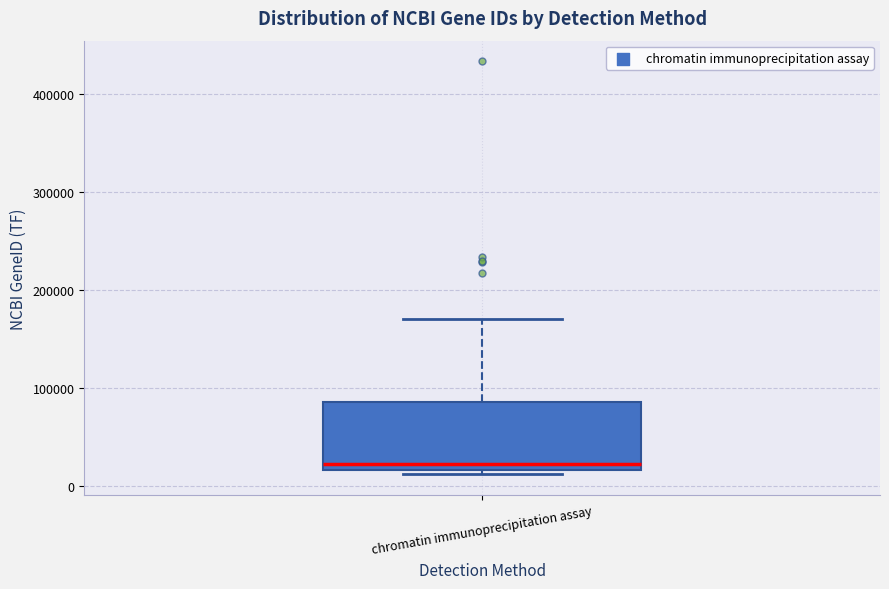

Read this box plot against the y-axis: the position of the median line, the range covered by the box, and the ends of both whiskers. The values are not printed on the chart, so give them approximately, as read against the axis.

median 20000 (just above the box's lower edge), box 20000 to 90000, whiskers 10000 to 170000